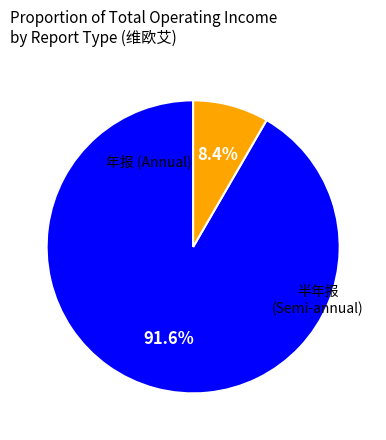

Is there any slice that represents more than half of the pie?

Yes